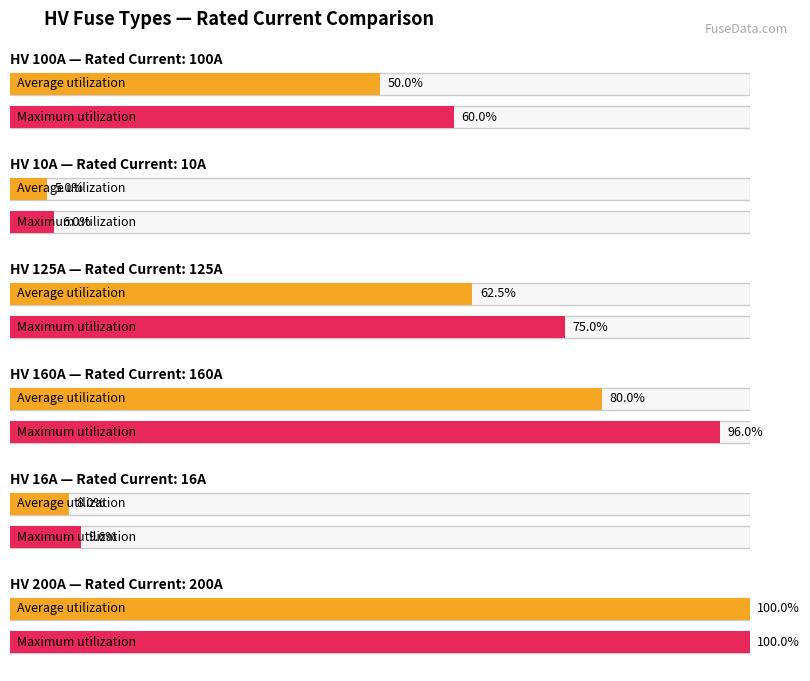

At HV 200A, list the series in order from largest to smallest.

Average utilization, Maximum utilization